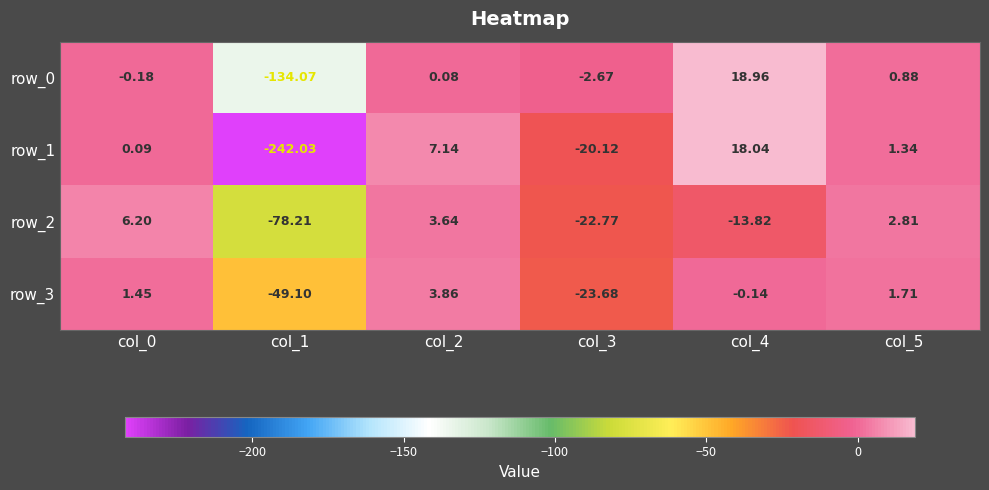

Is the value of row_1 at col_5 greater than the value of row_2 at col_3?

Yes